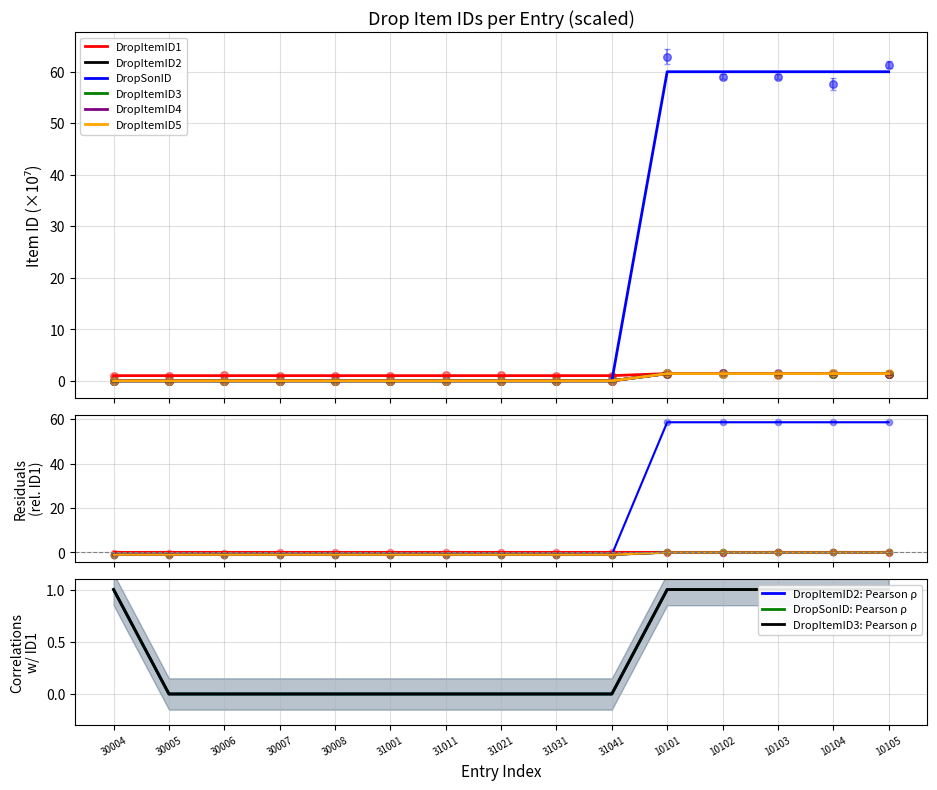

Which series contains the highest Y value?

DropSonID